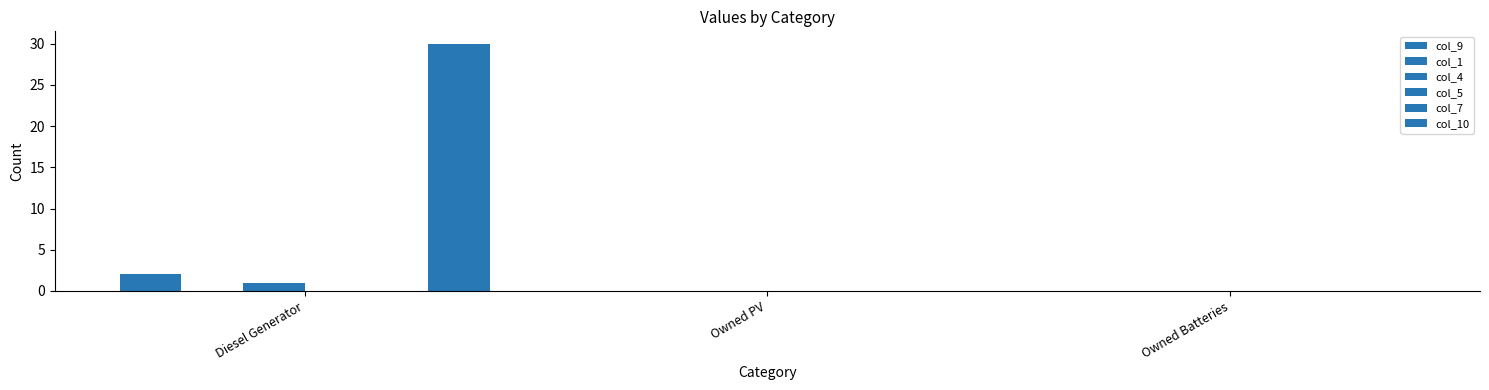

Which series changed the most between Diesel Generator and Owned Batteries?

col_10